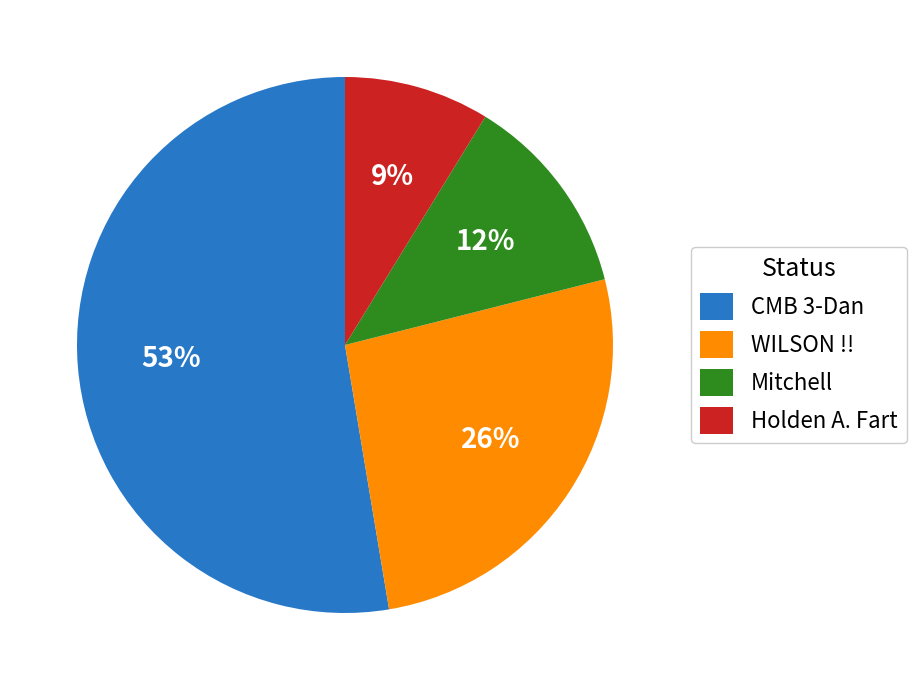

What is the ratio of the value at WILSON !! to the value at CMB 3-Dan?

0.5